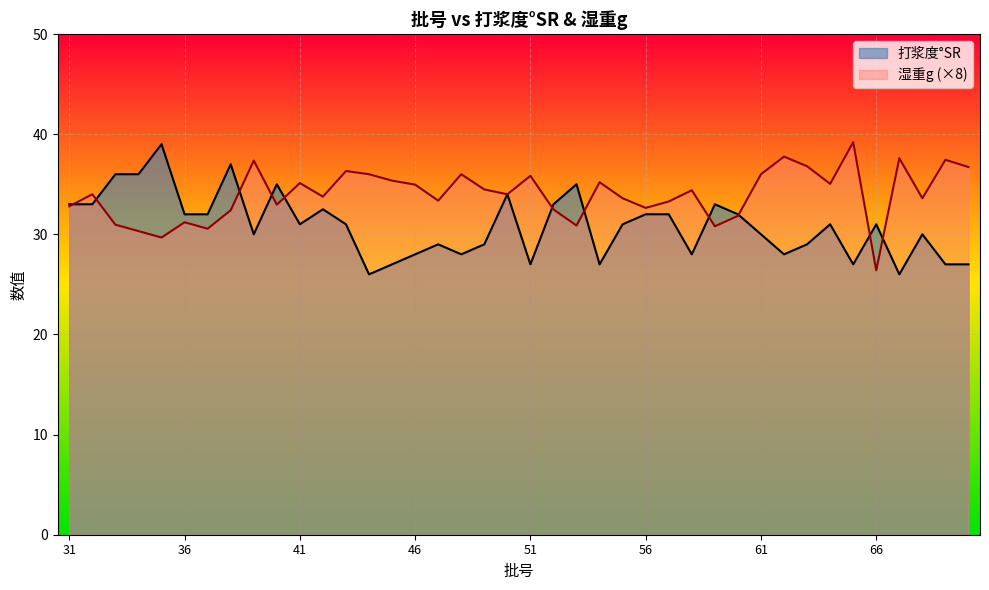

List the labels in order of 打浆度°SR value, largest first.

35, 38, 33, 34, 40, 53, 50, 31, 32, 52, 59, 42, 36, 37, 56, 57, 60, 41, 43, 55, 64, 66, 39, 61, 68, 47, 49, 63, 46, 48, 58, 62, 45, 51, 54, 65, 69, 70, 44, 67